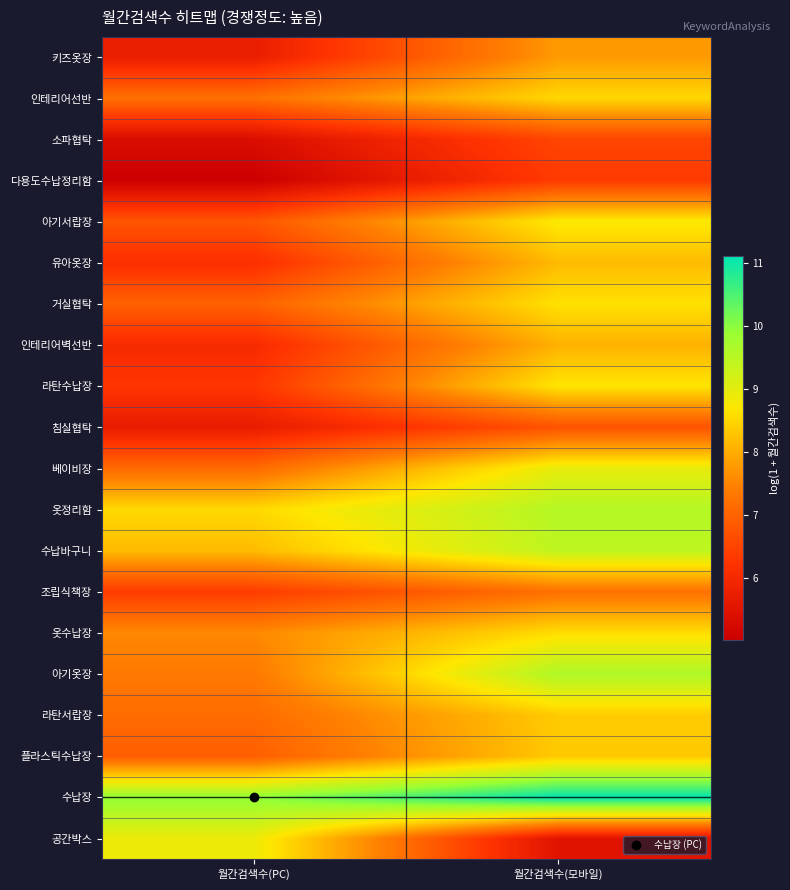

What is the greatest value displayed?

11.1